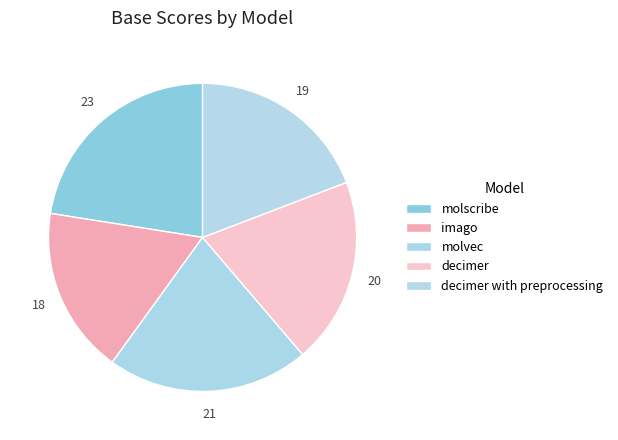

True or false: imago accounts for 18% of the total.

True